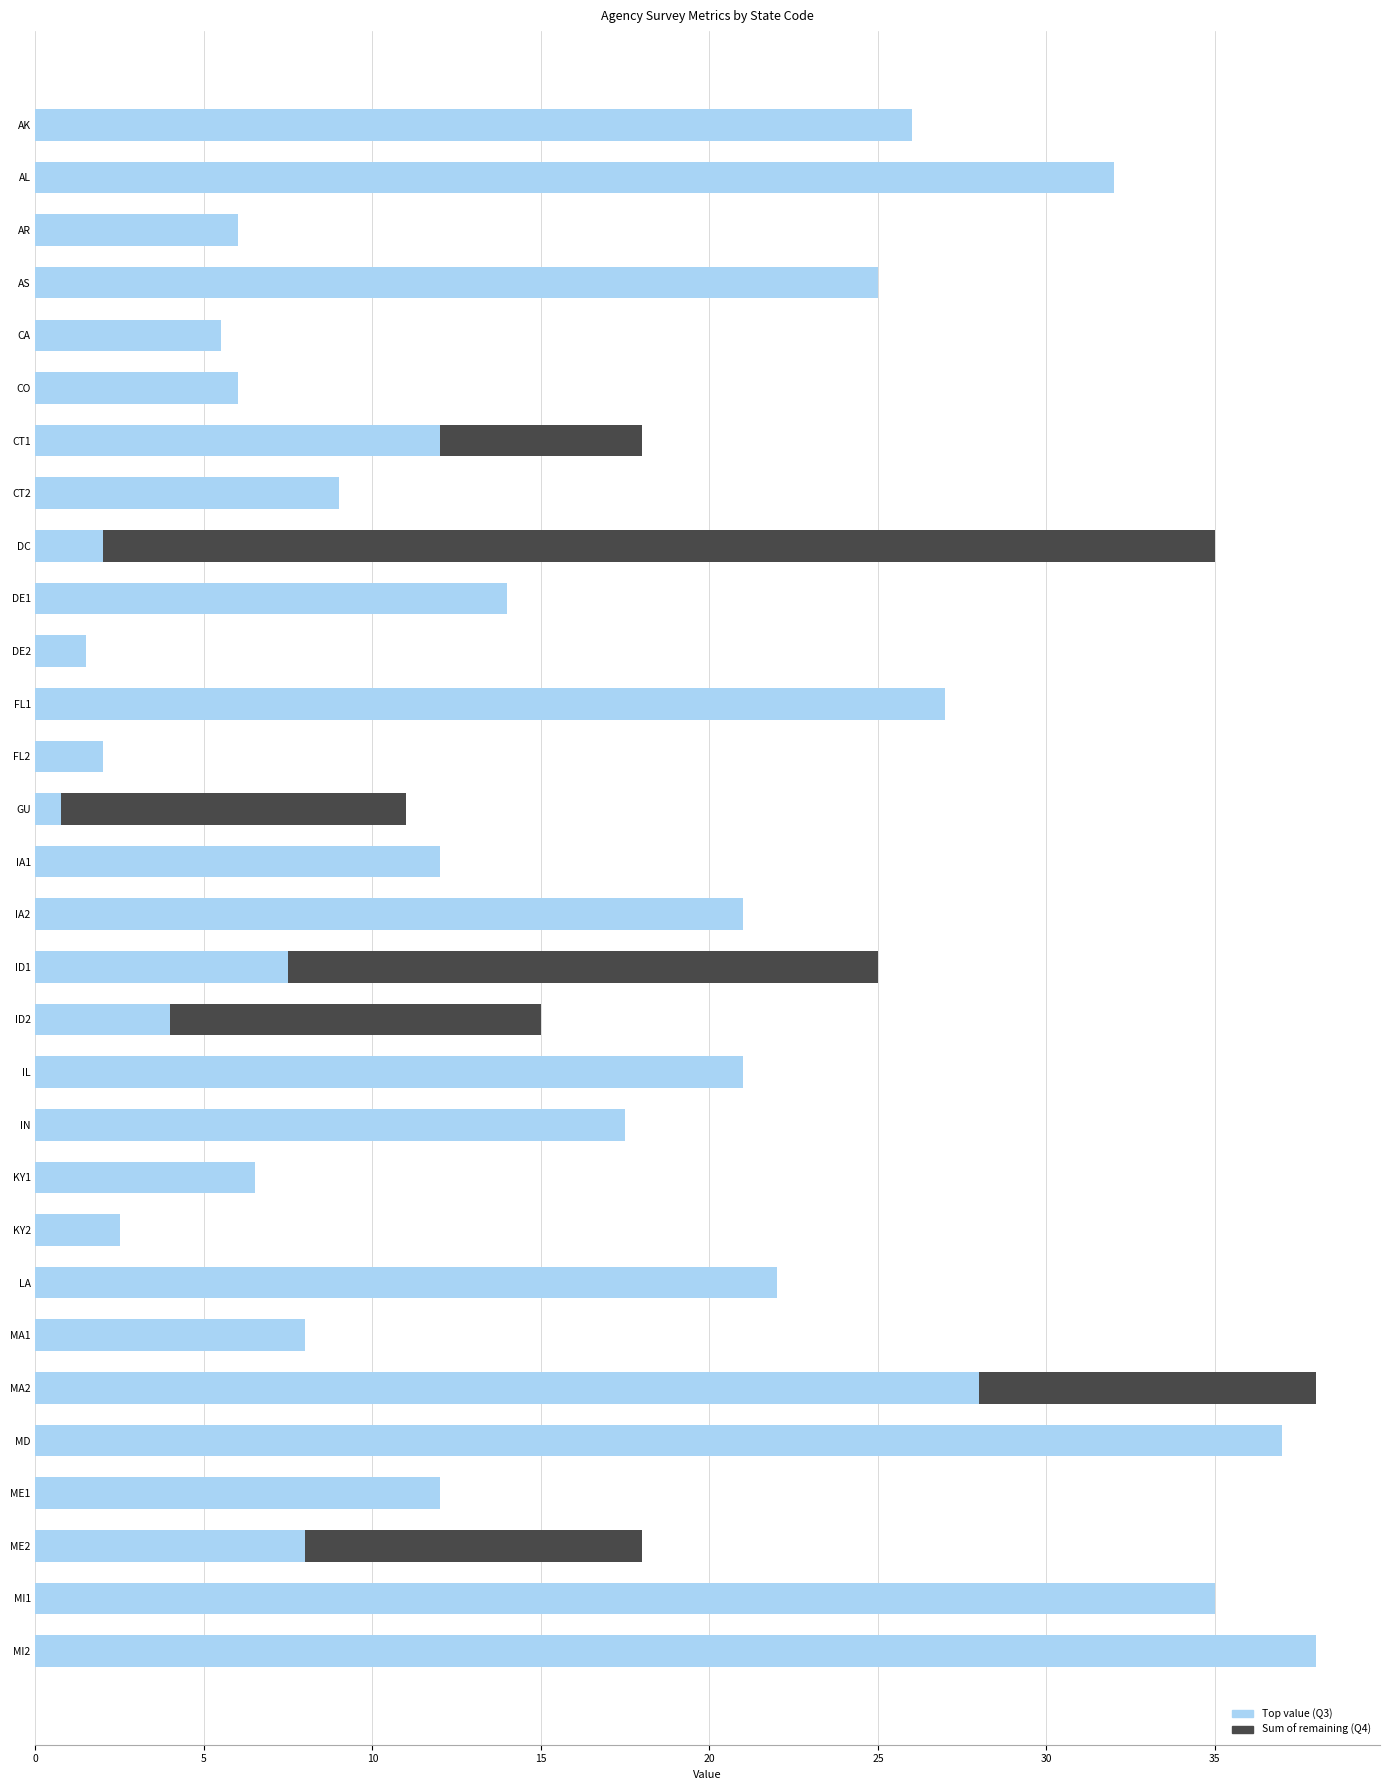

Reading left to right, extract all data points from this chart.

Sum of remaining (Q4): 26.0	32.0	6.0	25.0	5.5	6.0	18.0	9.0	35.0	14.0	1.5	27.0	2.0	11.0	12.0	21.0	25.0	15.0	21.0	17.5	6.5	2.5	22.0	8.0	38.0	37.0	12.0	18.0	35.0	38.0
Top value (Q3): 26.0	32.0	6.0	25.0	5.5	6.0	12.0	9.0	2.0	14.0	1.5	27.0	2.0	0.8	12.0	21.0	7.5	4.0	21.0	17.5	6.5	2.5	22.0	8.0	28.0	37.0	12.0	8.0	35.0	38.0